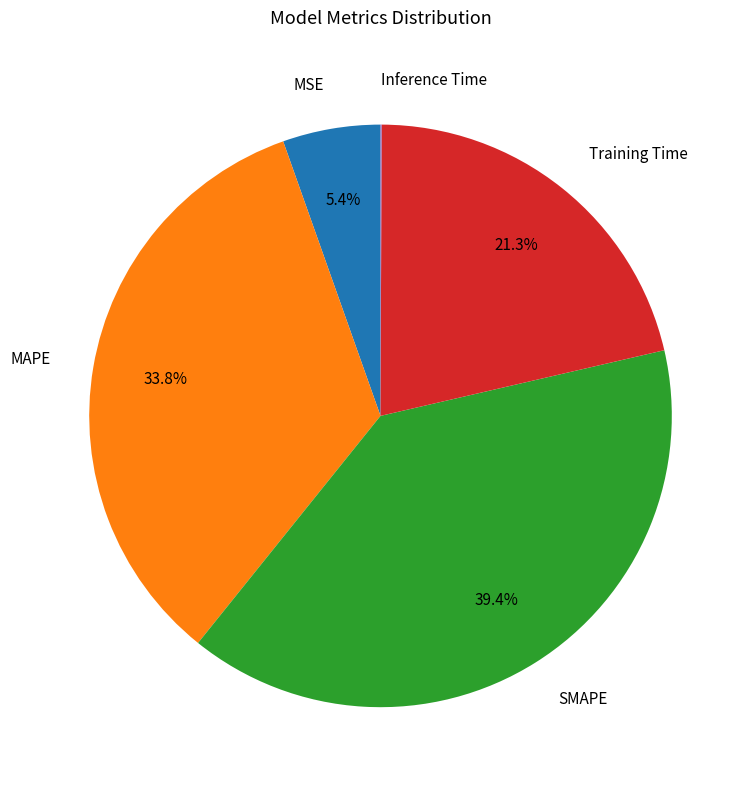

Is there a majority slice in this chart?

No